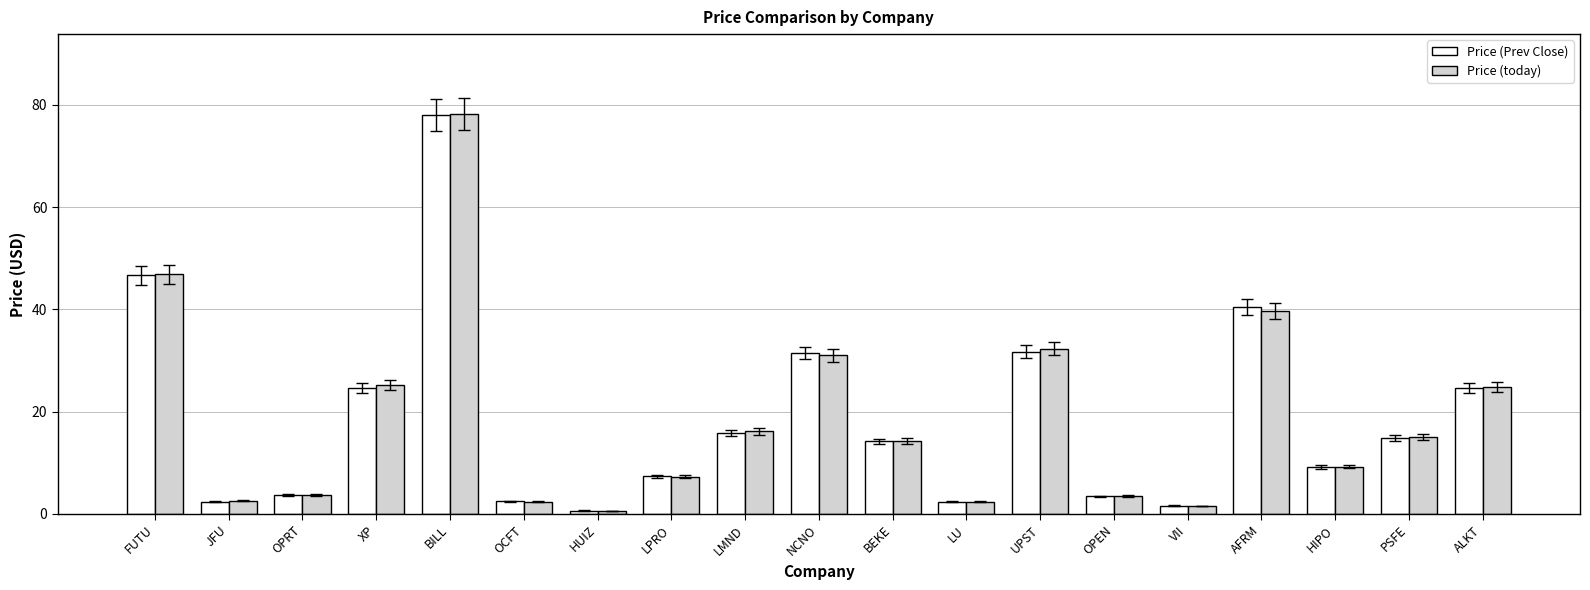

At which label does Price (today) reach its peak?

BILL